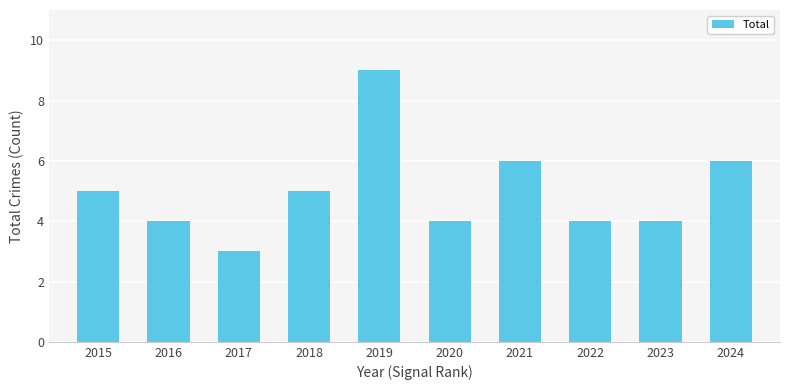

What is the value of the 4th bar from the left?

5